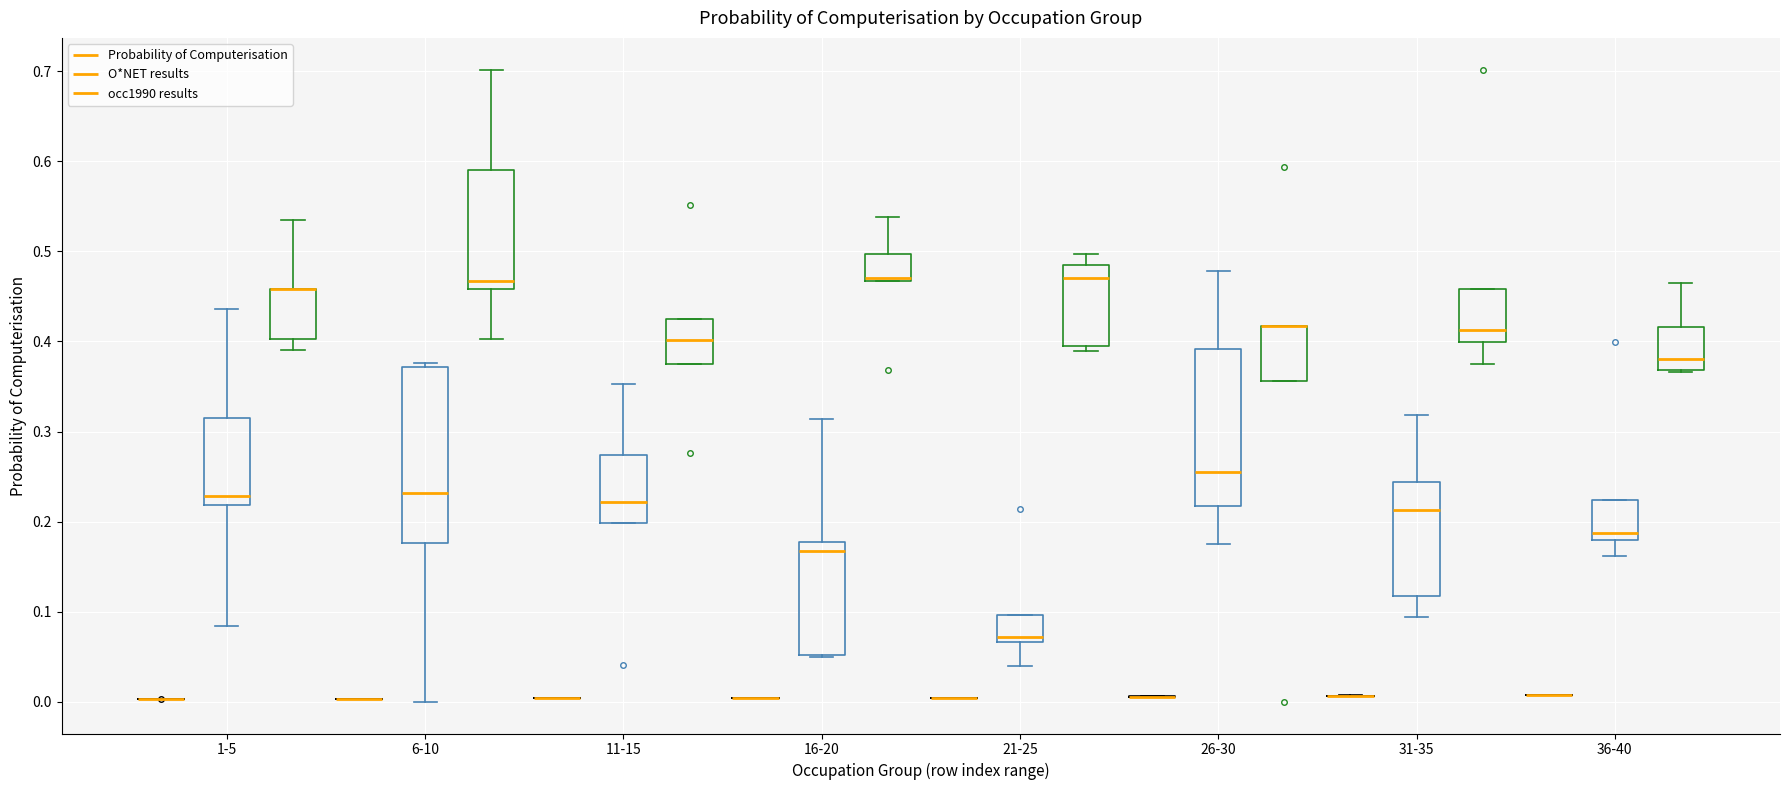

Reading left to right, read every box against the y-axis: the position of its median line, the range the box covers, and the ends of its whiskers. The values are not printed on the chart, so give them approximately, as read against the axis.

1-5 (Probability of Computerisation): box collapsed to a line at 0.00, whiskers 0.00 to 0.00
1-5 (O*NET results): median 0.23, box 0.22 to 0.32, whiskers 0.08 to 0.44
1-5 (occ1990 results): median 0.46 (drawn on the box's upper edge), box 0.40 to 0.46, whiskers 0.39 to 0.53
6-10 (Probability of Computerisation): box collapsed to a line at 0.00, whiskers 0.00 to 0.00
6-10 (O*NET results): median 0.23, box 0.18 to 0.37, whiskers 0.00 to 0.38
6-10 (occ1990 results): median 0.47, box 0.46 to 0.59, whiskers 0.40 to 0.70
11-15 (Probability of Computerisation): box collapsed to a line at 0.00, whiskers 0.00 to 0.00
11-15 (O*NET results): median 0.22, box 0.20 to 0.27, whiskers 0.20 to 0.35
11-15 (occ1990 results): median 0.40, box 0.38 to 0.42, whiskers 0.38 to 0.42
16-20 (Probability of Computerisation): box collapsed to a line at 0.00, whiskers 0.00 to 0.00
16-20 (O*NET results): median 0.17, box 0.05 to 0.18, whiskers 0.05 to 0.31
16-20 (occ1990 results): median 0.47 (drawn on the box's lower edge), box 0.47 to 0.50, whiskers 0.47 to 0.54
21-25 (Probability of Computerisation): box collapsed to a line at 0.00, whiskers 0.00 to 0.00
21-25 (O*NET results): median 0.07 (just above the box's lower edge), box 0.07 to 0.10, whiskers 0.04 to 0.10
21-25 (occ1990 results): median 0.47, box 0.40 to 0.48, whiskers 0.39 to 0.50
26-30 (Probability of Computerisation): box collapsed to a line at 0.01, whiskers 0.00 to 0.01
26-30 (O*NET results): median 0.25, box 0.22 to 0.39, whiskers 0.17 to 0.48
26-30 (occ1990 results): median 0.42 (drawn on the box's upper edge), box 0.36 to 0.42, whiskers 0.36 to 0.42
31-35 (Probability of Computerisation): box collapsed to a line at 0.01, whiskers 0.01 to 0.01
31-35 (O*NET results): median 0.21, box 0.12 to 0.24, whiskers 0.09 to 0.32
31-35 (occ1990 results): median 0.41, box 0.40 to 0.46, whiskers 0.38 to 0.46
36-40 (Probability of Computerisation): box collapsed to a line at 0.01, whiskers 0.01 to 0.01
36-40 (O*NET results): median 0.19, box 0.18 to 0.22, whiskers 0.16 to 0.22
36-40 (occ1990 results): median 0.38, box 0.37 to 0.42, whiskers 0.37 to 0.46